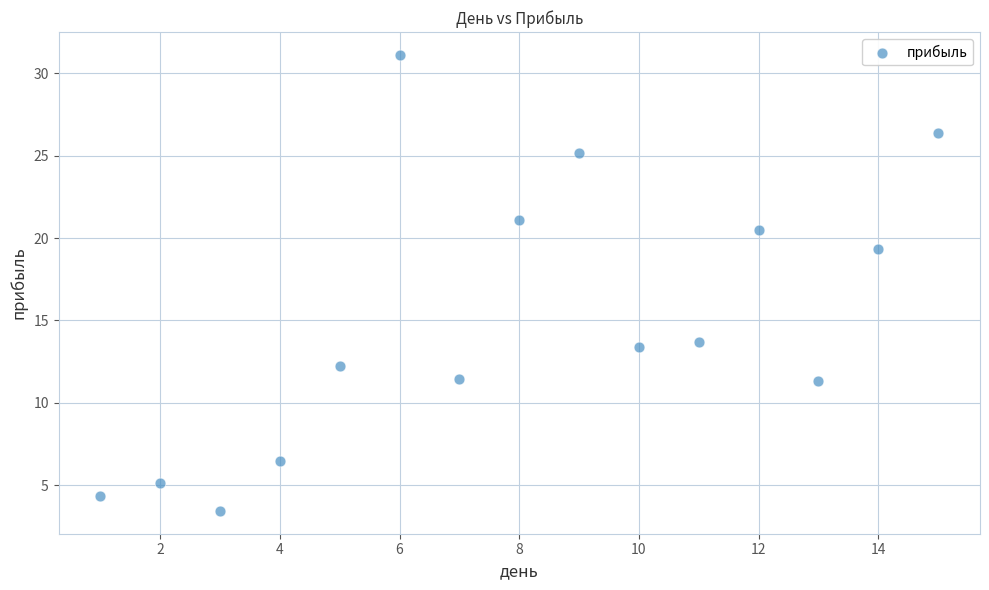

What is the range of Y values (max minus min)?

27.7